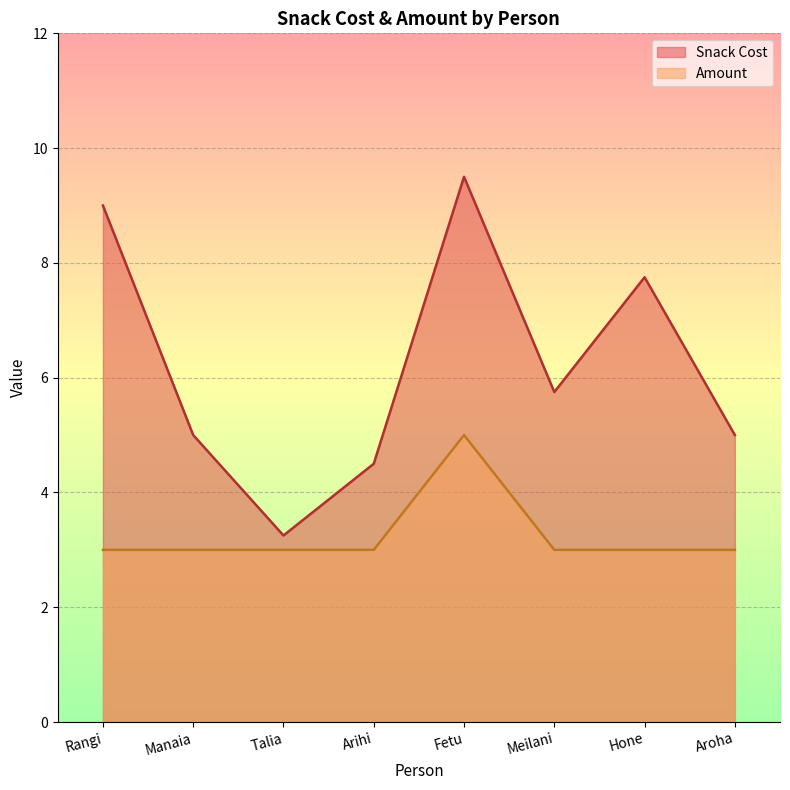

True or false: Amount and Snack Cost intersect in this chart.

False